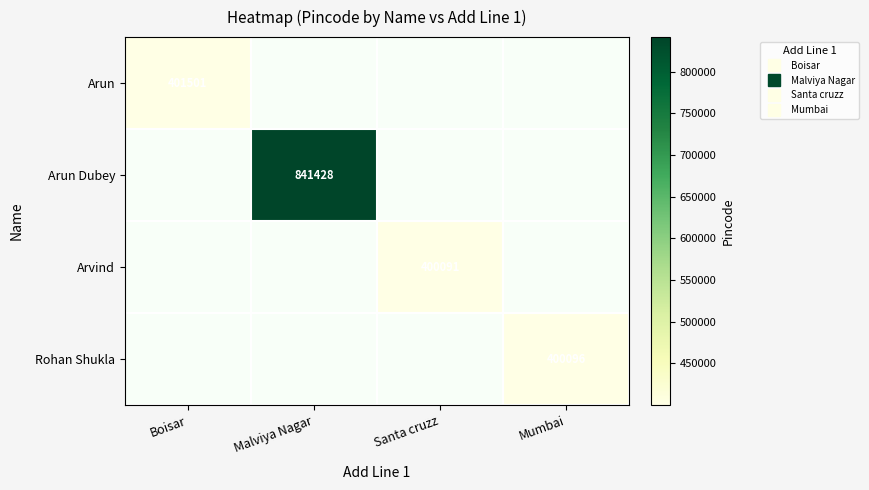

What is the minimum value shown in the chart?

400091.0